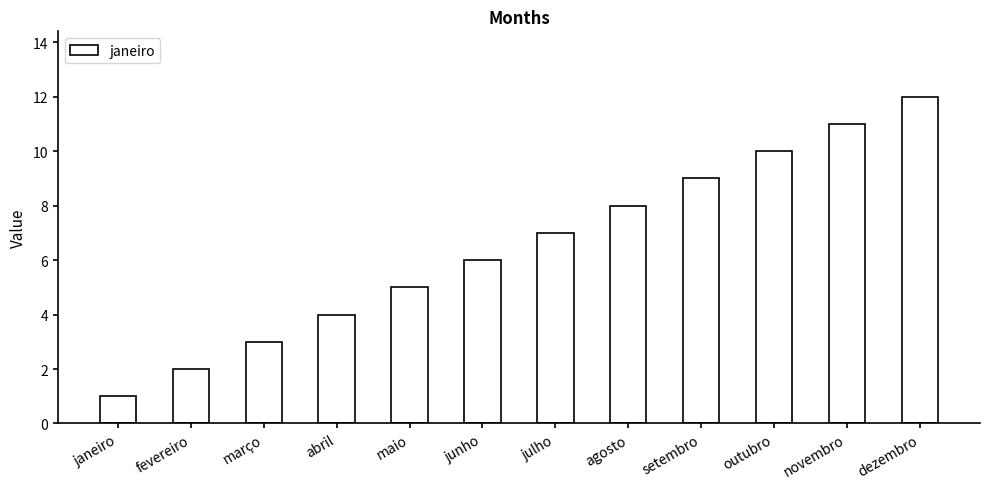

What is the maximum value shown in the chart?

12